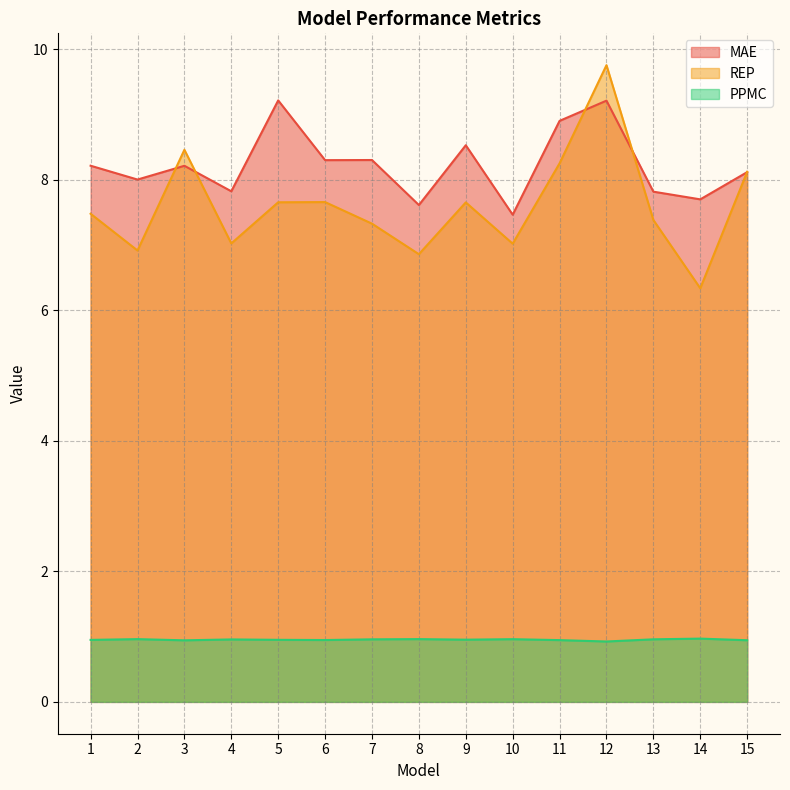

Which label corresponds to the largest value in the chart?

12